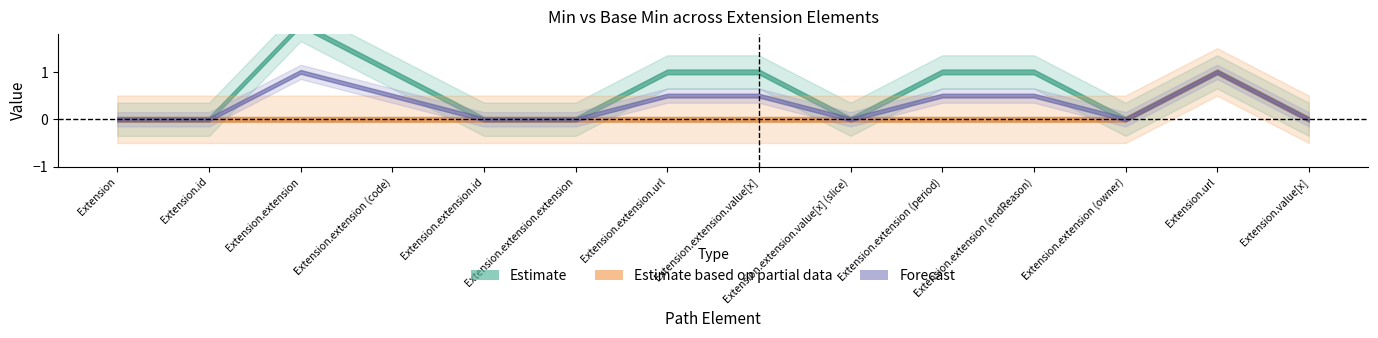

What is the label of the 12th point from the left?

Extension.extension (owner)